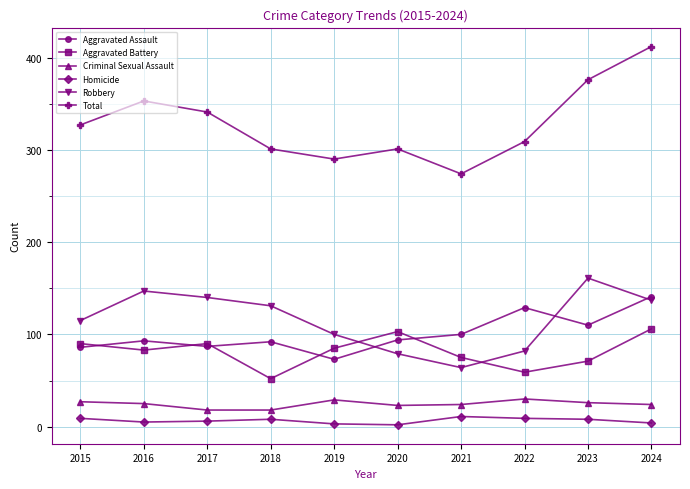

Read the Aggravated Battery value at 2019.

85